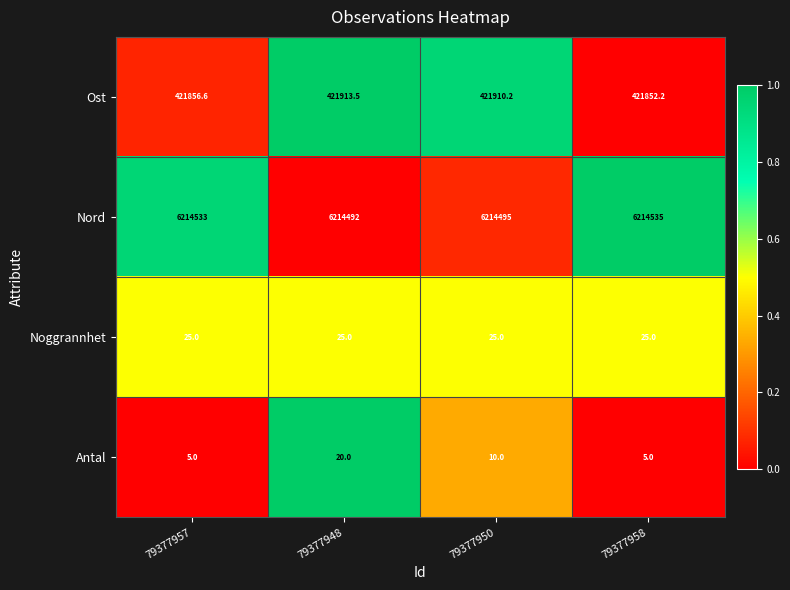

The value of Antal at 79377957 is 5.0. True or false?

True